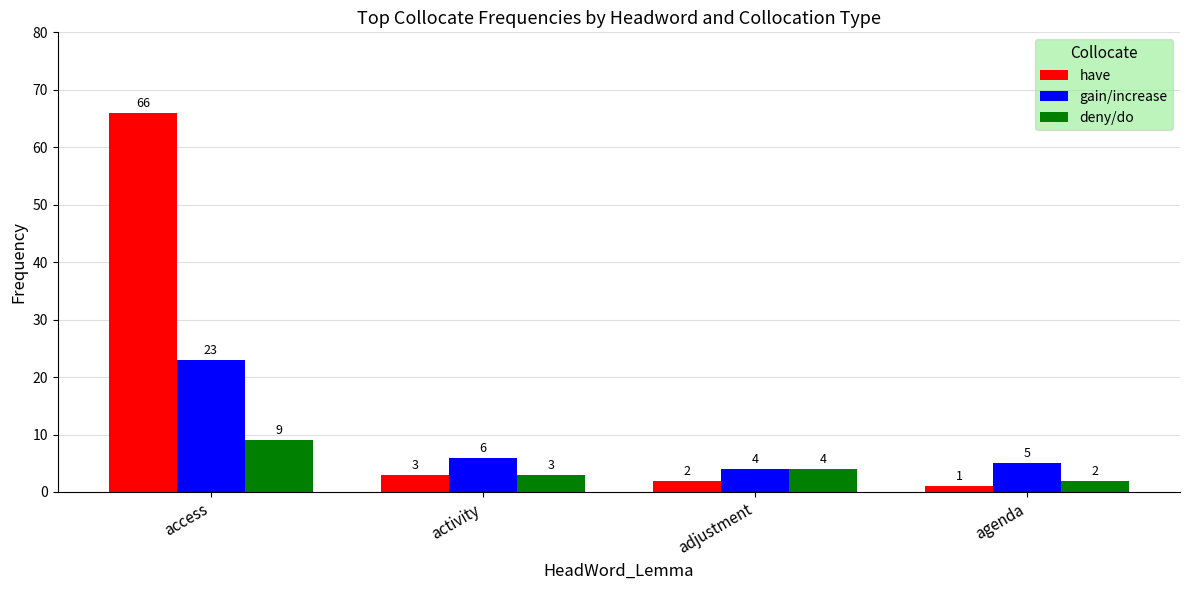

What is the difference between the maximum and minimum values in the have series?

65